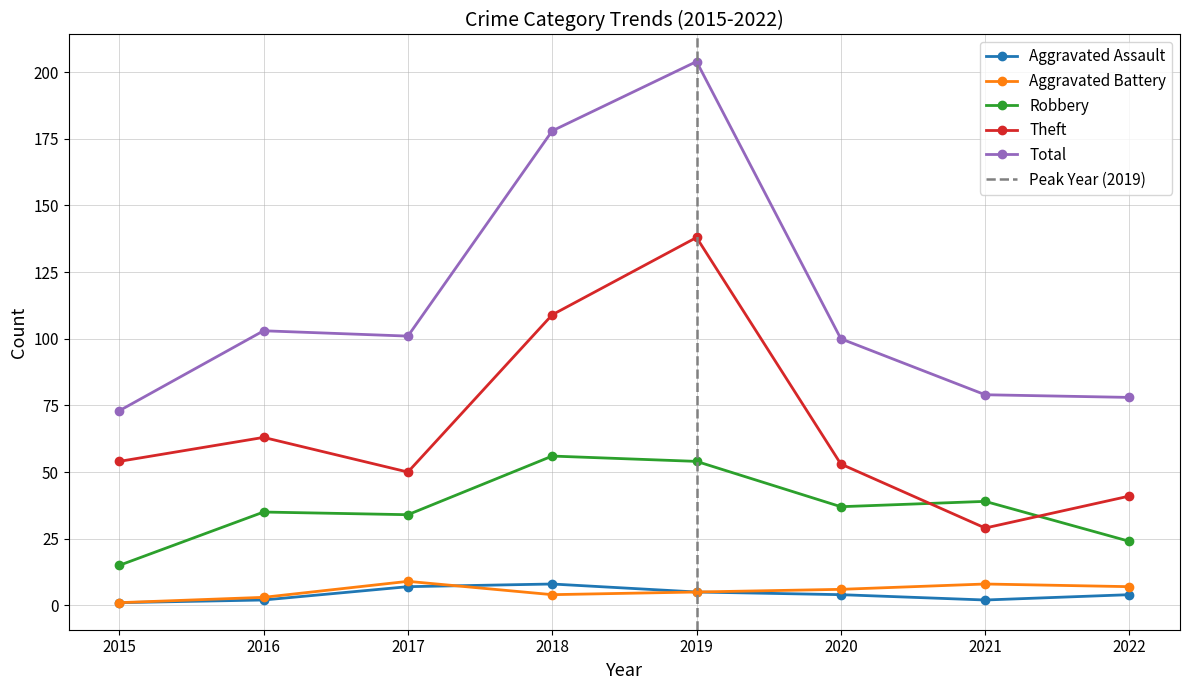

Is the value of Theft at 2019 greater than the value of Robbery at 2021?

Yes